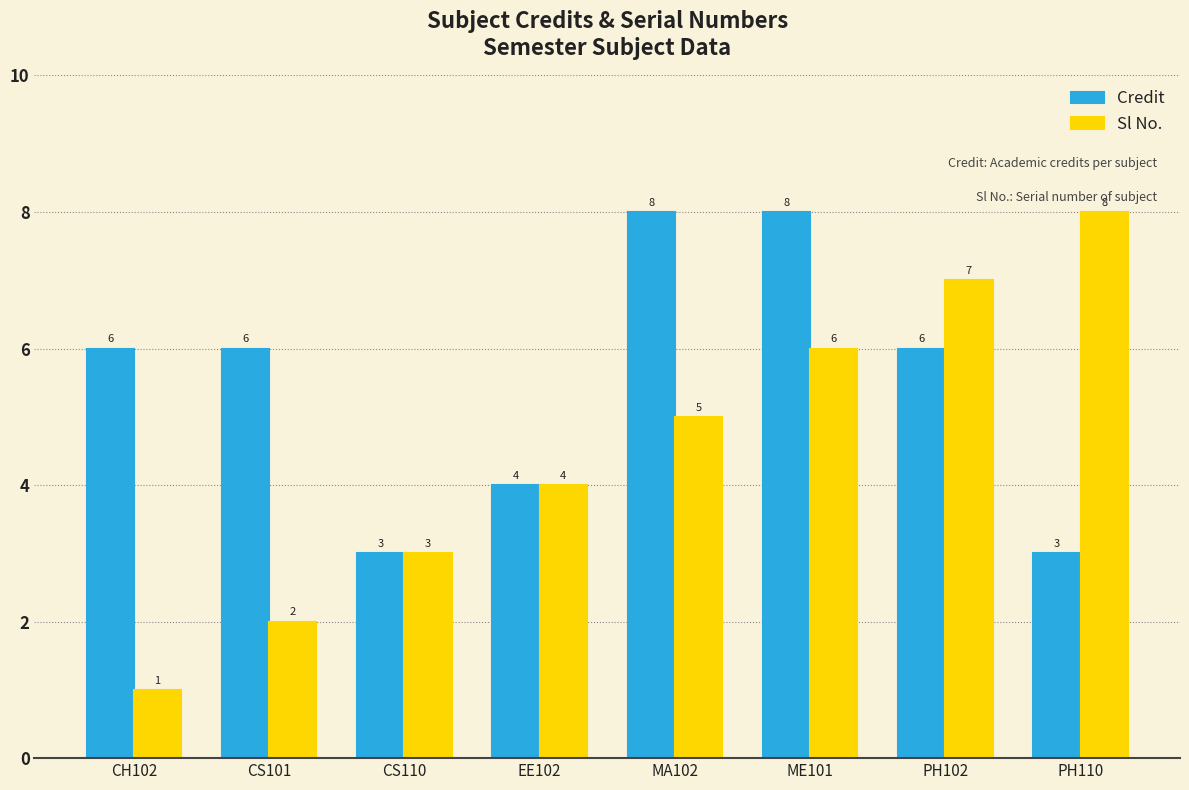

Is it true that Sl No. equals 4 at EE102?

True